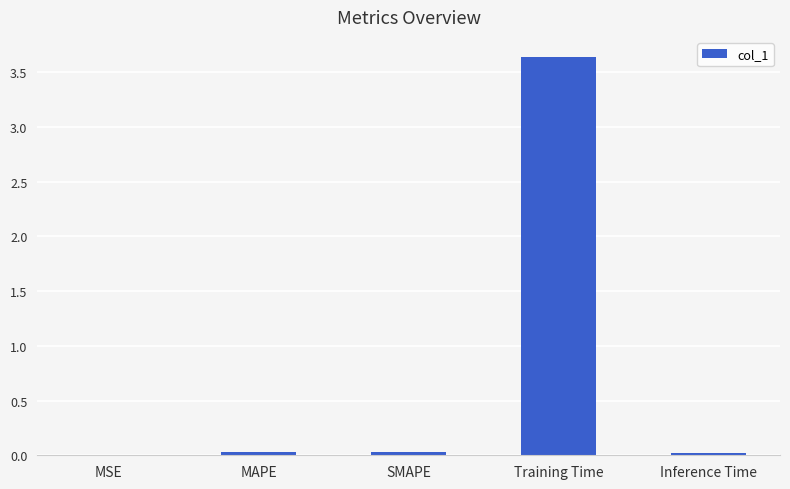

At which category does the chart reach its peak across all series?

Training Time